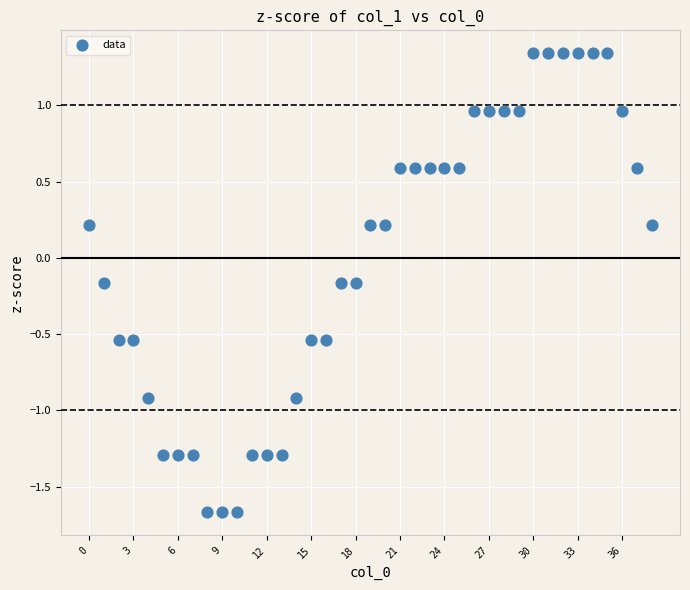

What is the range of Y values (max minus min)?

3.0